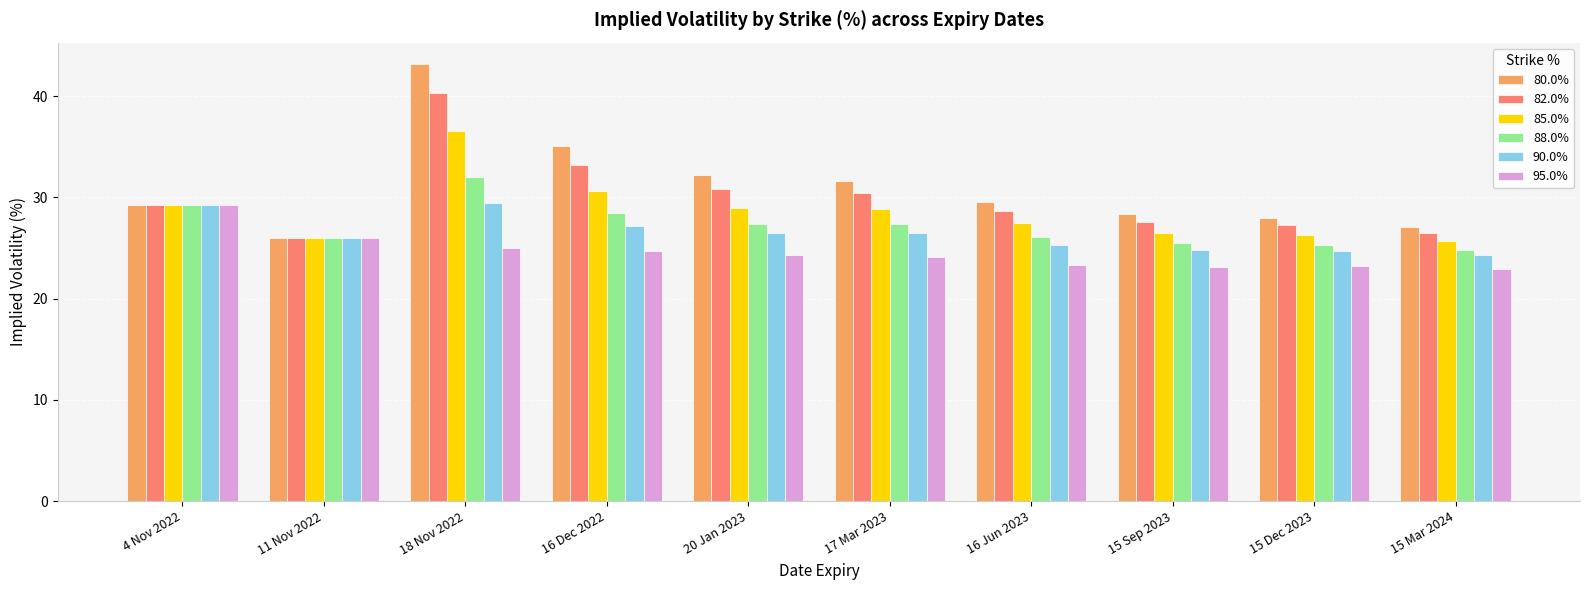

Read the 80.0% value at 15 Sep 2023.

28.3